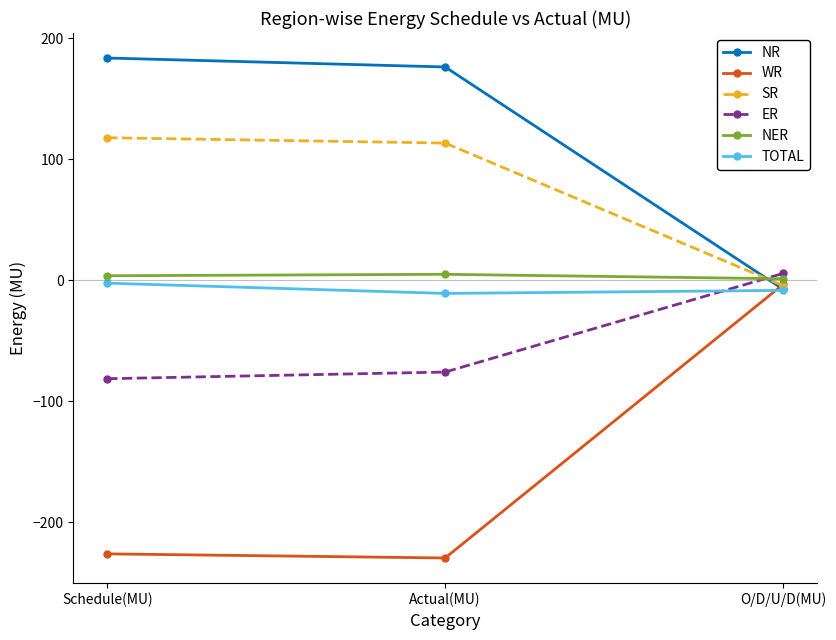

At how many categories does at least one series exceed 38?

2